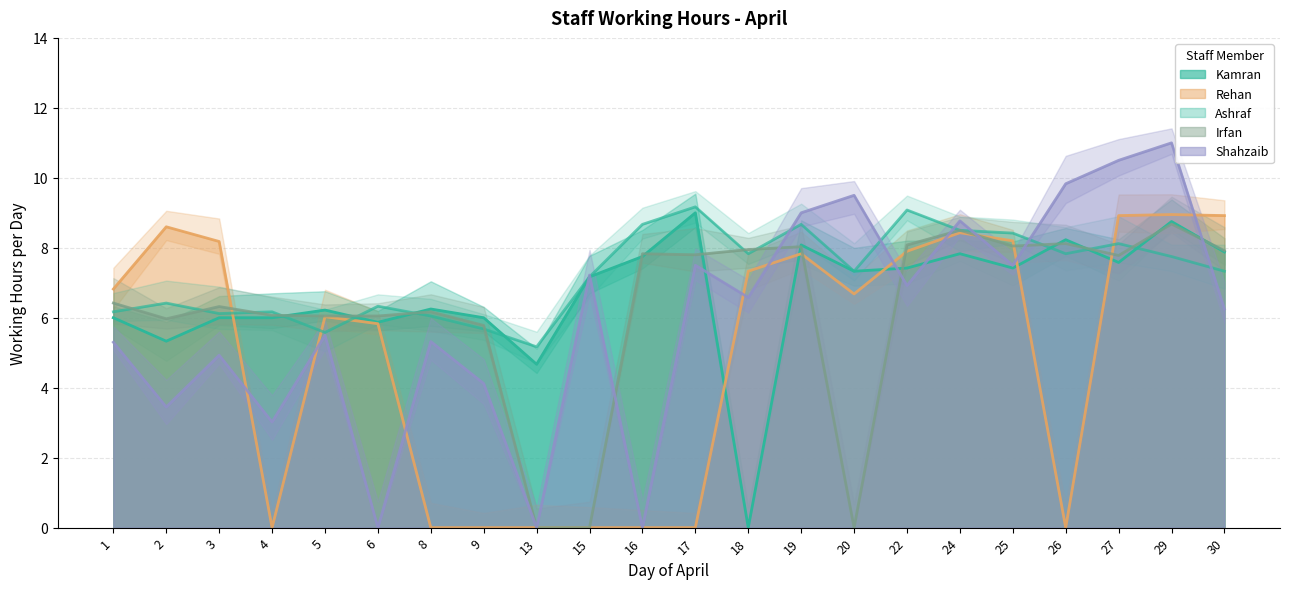

True or false: Rehan has a value of 3.9 at 20.

False